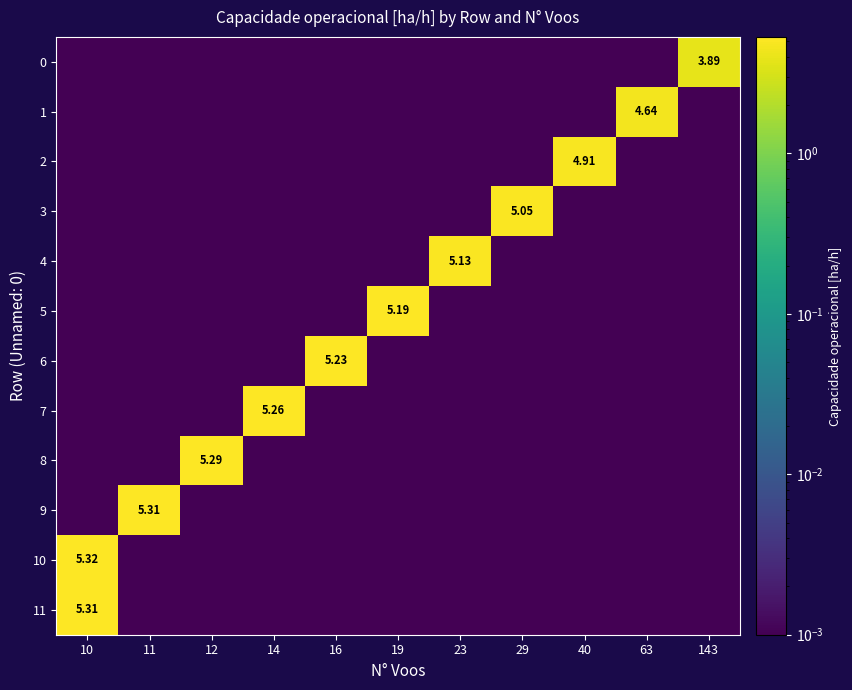

True or false: row_1 has a value of 0.0 at 14.

True